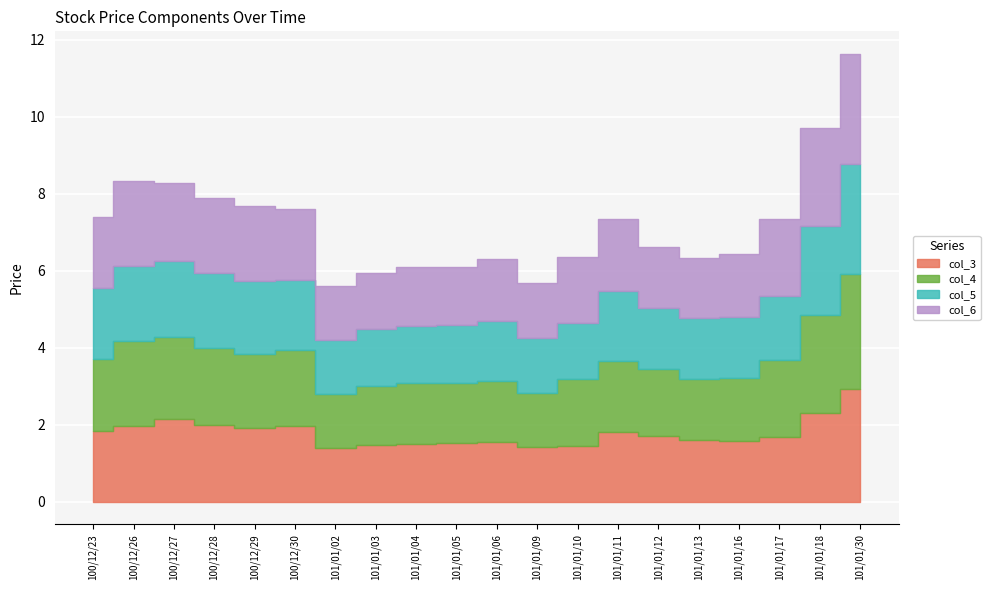

How many lines are shown in the chart?

4